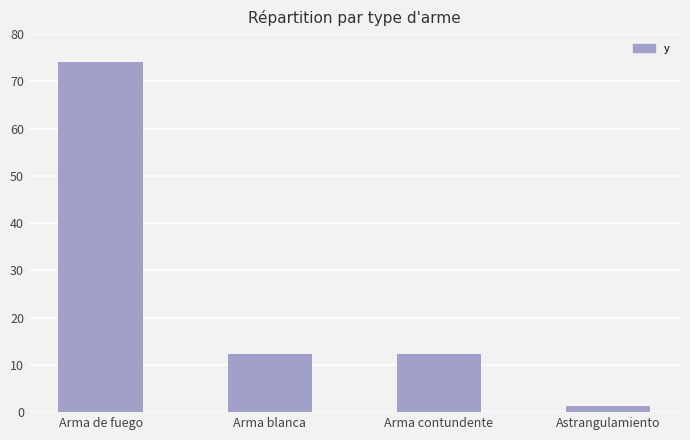

True or false: the data shows 74.0 at Arma de fuego.

True